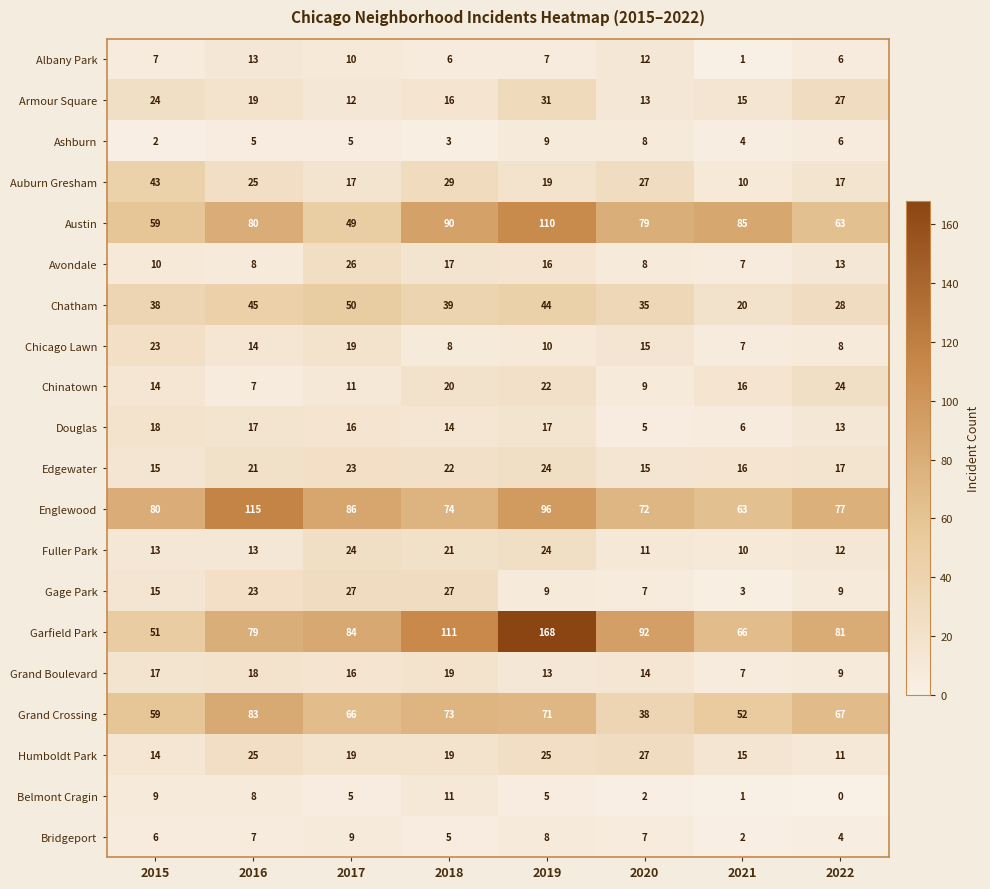

Count the number of data series in this chart.

20